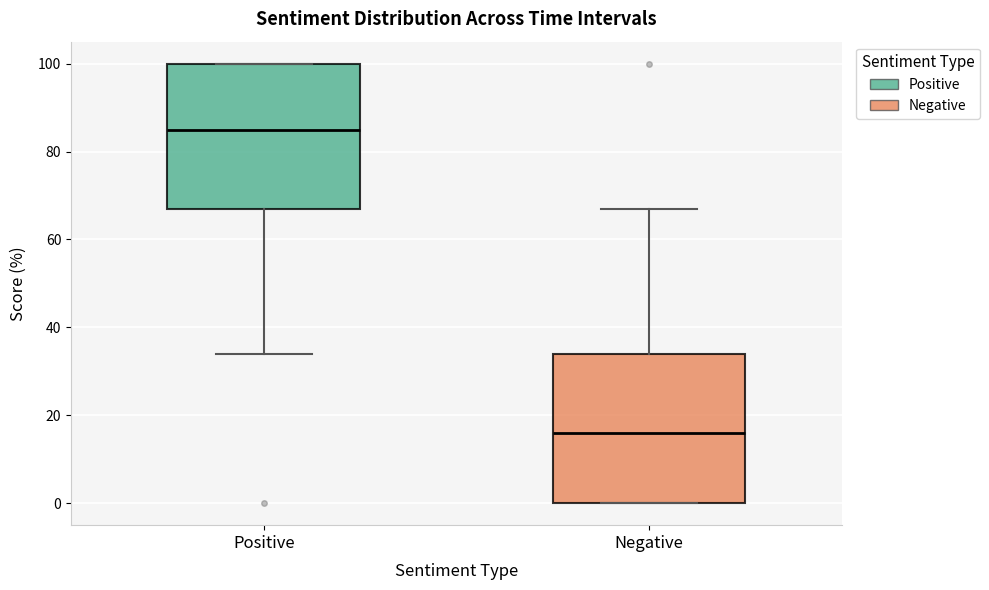

Reading left to right, transcribe this box plot: for each box, give where its median line is, the range the box spans, and where its two whiskers end, as read against the y-axis. The values are not printed on the chart, so give them approximately, as read against the axis.

Positive: median 86, box 68 to 100, whiskers 34 to 100
Negative: median 16, box 0 to 34, whiskers 0 to 68